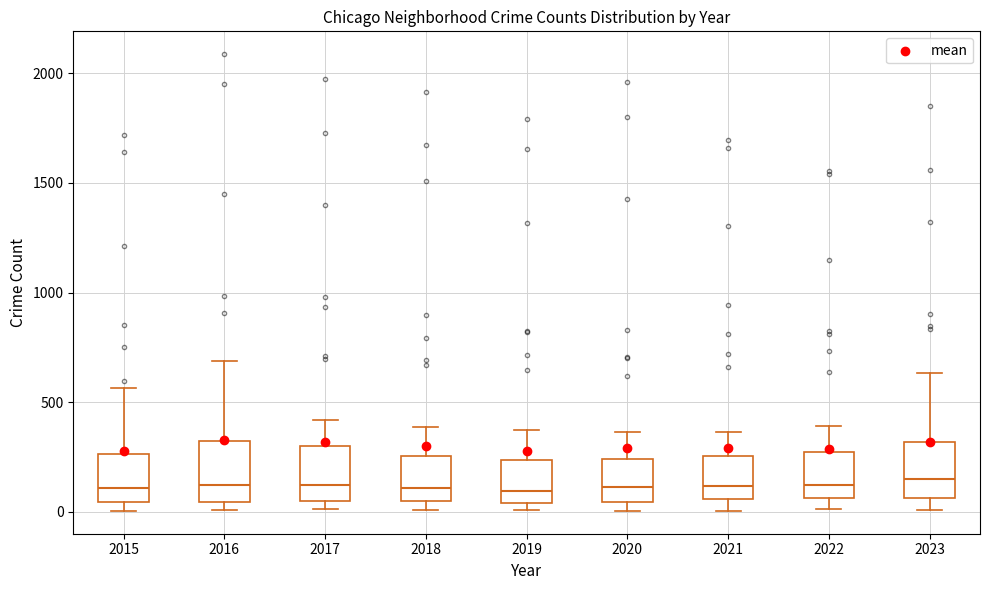

Reading left to right, transcribe this box plot: for each box, give where its median line is, the range the box spans, and where its two whiskers end, as read against the y-axis. The values are not printed on the chart, so give them approximately, as read against the axis.

2015: median 100, box 50 to 250, whiskers 0 to 550
2016: median 150, box 50 to 300, whiskers 0 to 700
2017: median 100, box 50 to 300, whiskers 0 to 400
2018: median 100, box 50 to 250, whiskers 0 to 400
2019: median 100, box 50 to 250, whiskers 0 to 400
2020: median 100, box 50 to 250, whiskers 0 to 350
2021: median 100, box 50 to 250, whiskers 0 to 350
2022: median 100, box 50 to 250, whiskers 0 to 400
2023: median 150, box 50 to 300, whiskers 0 to 650